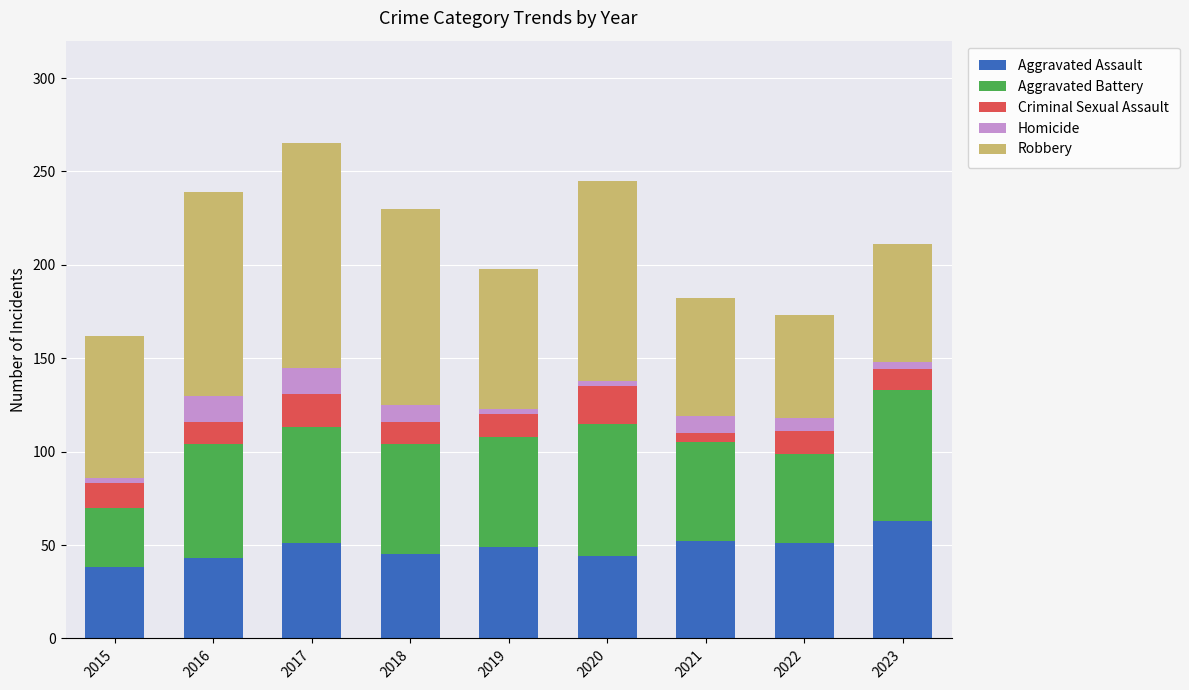

What is the lowest value of the Aggravated Assault series?

38